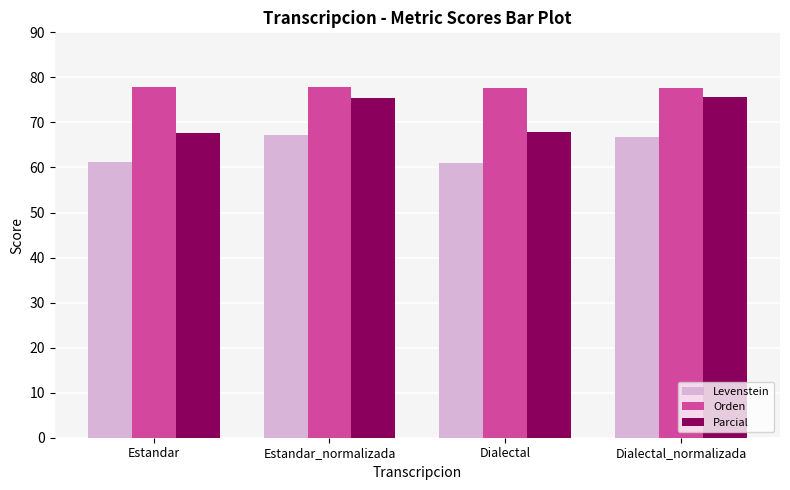

What position from the left is Dialectal_normalizada?

4